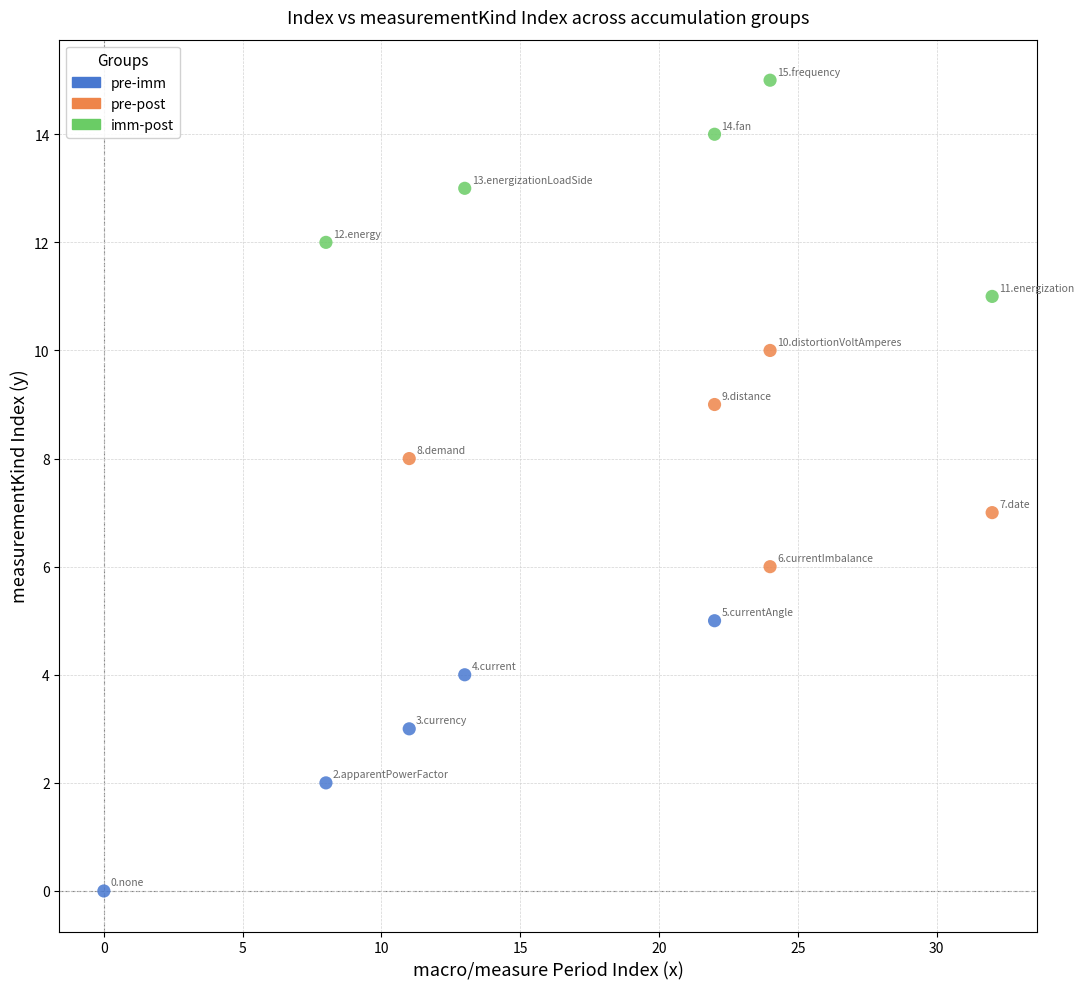

Which series reaches the maximum Y coordinate?

imm-post